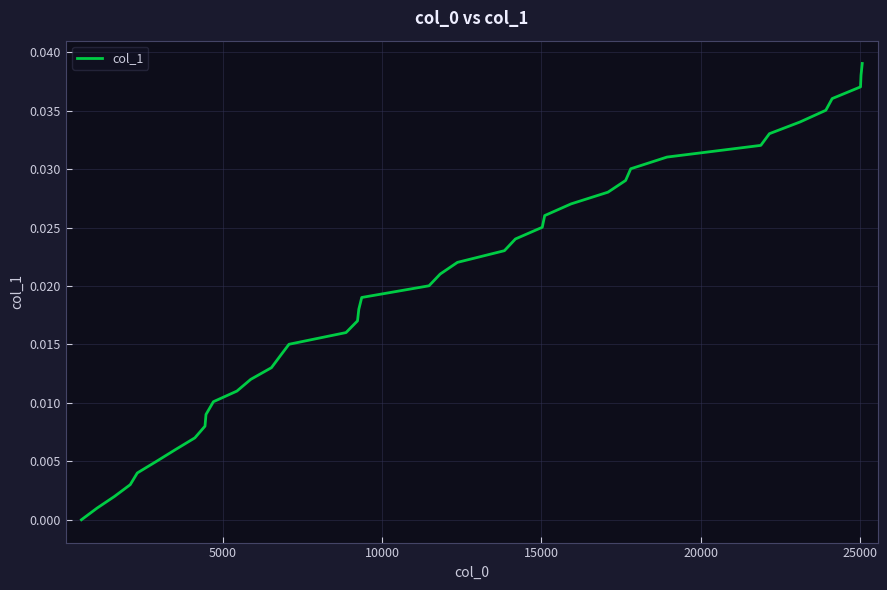

Does the chart have visible grid lines?

Yes